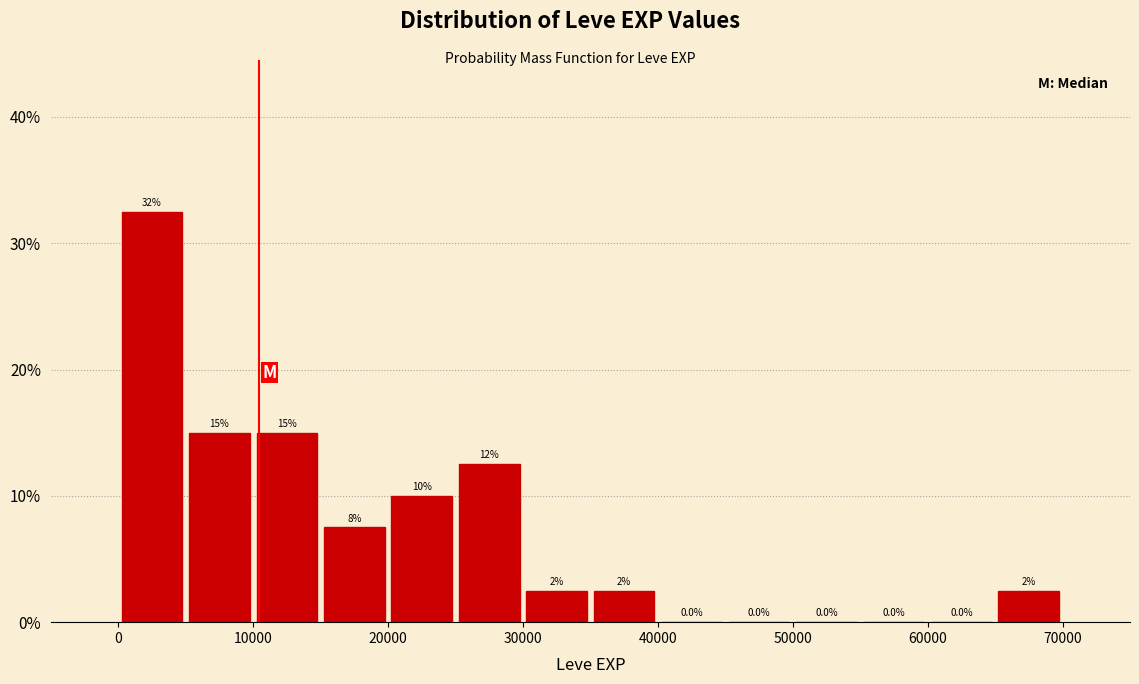

Over which range of the x-axis is the bar tallest?

0 to 5000